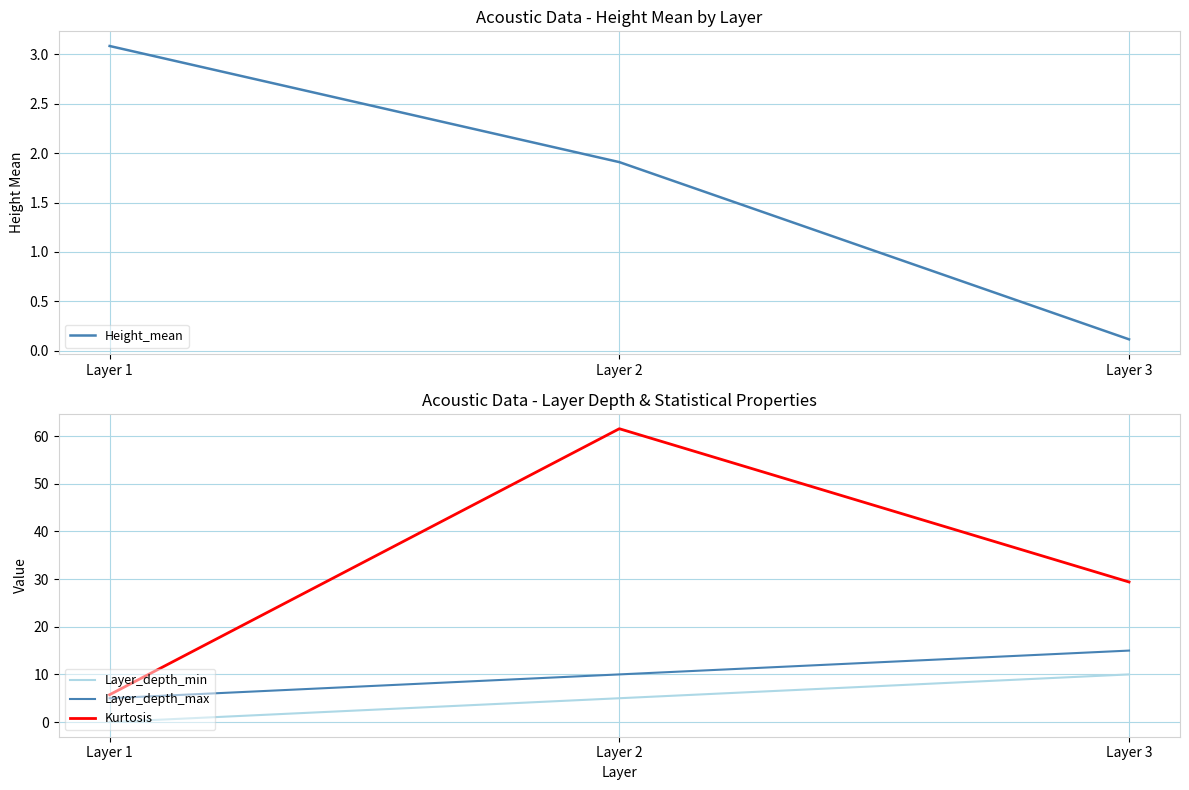

List the series in order of their peak value, highest first.

Kurtosis, Layer_depth_max, Layer_depth_min, Height_mean